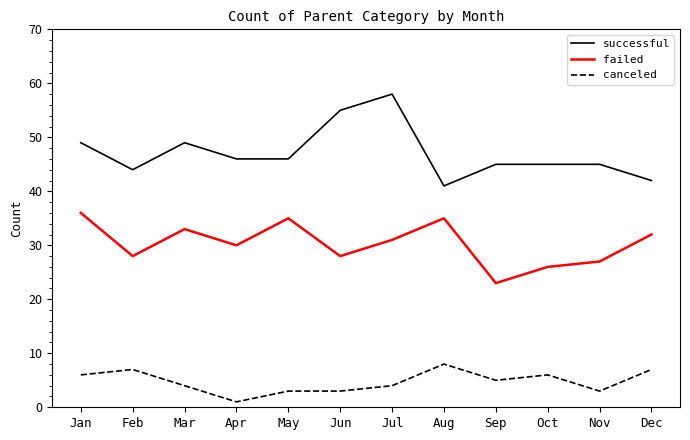

True or false: failed and canceled cross at least once.

False